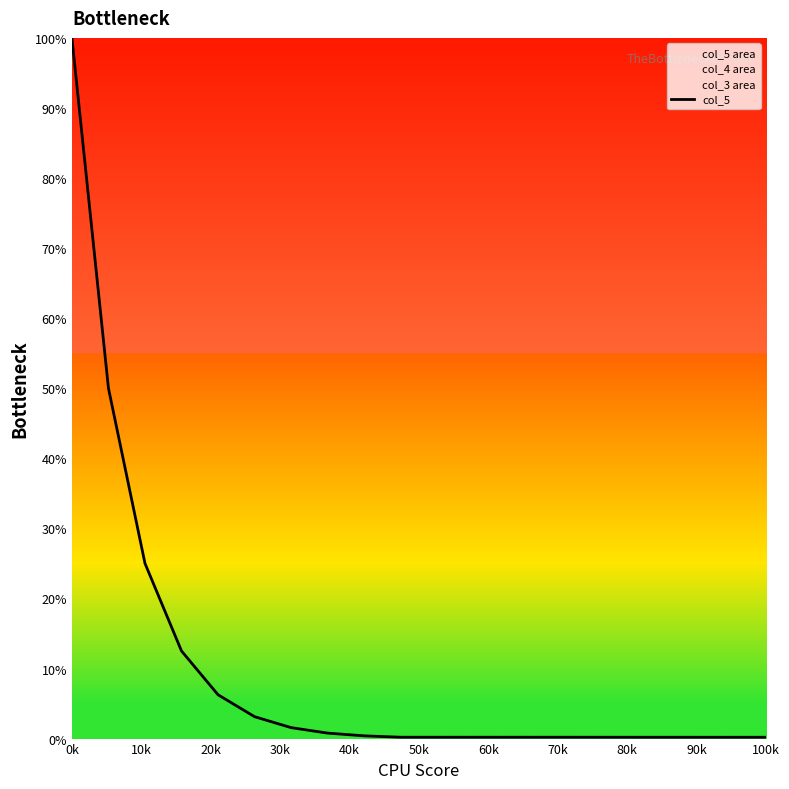

What is the maximum value shown in the chart?

100.0